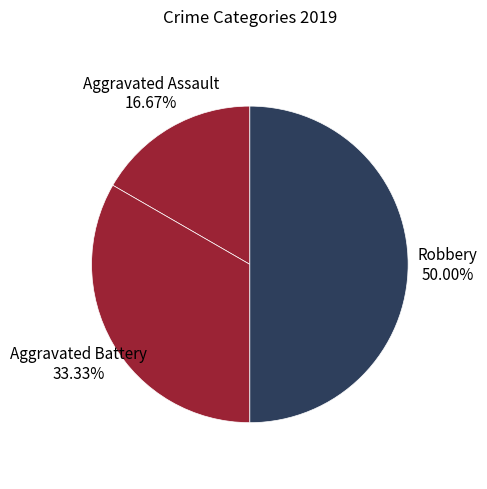

Which slice is the smallest?

Aggravated Assault